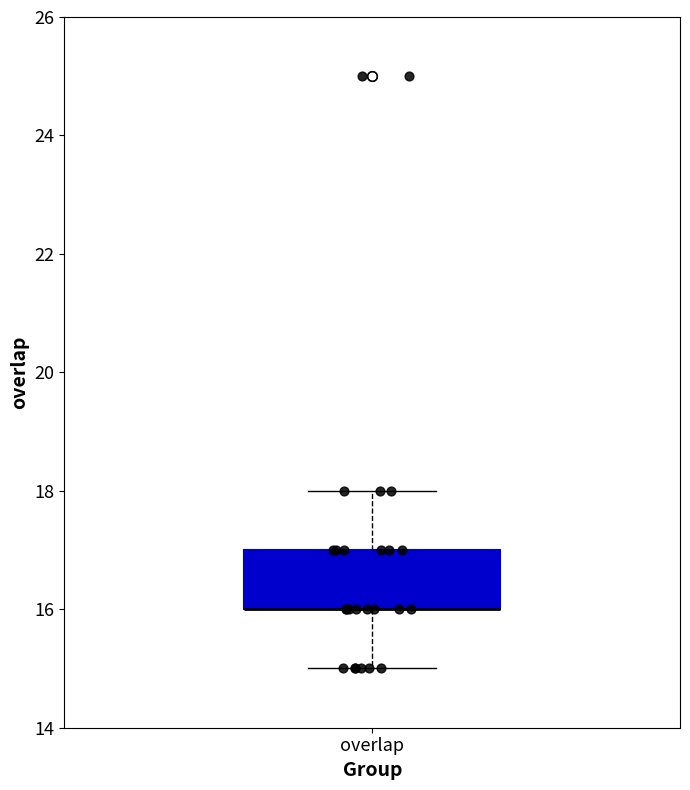

Transcribe this box plot: give where the median line is, the range the box spans, and where the two whiskers end, as read against the y-axis. The values are not printed on the chart, so give them approximately, as read against the axis.

median 16 (drawn on the box's lower edge), box 16 to 17, whiskers 15 to 18